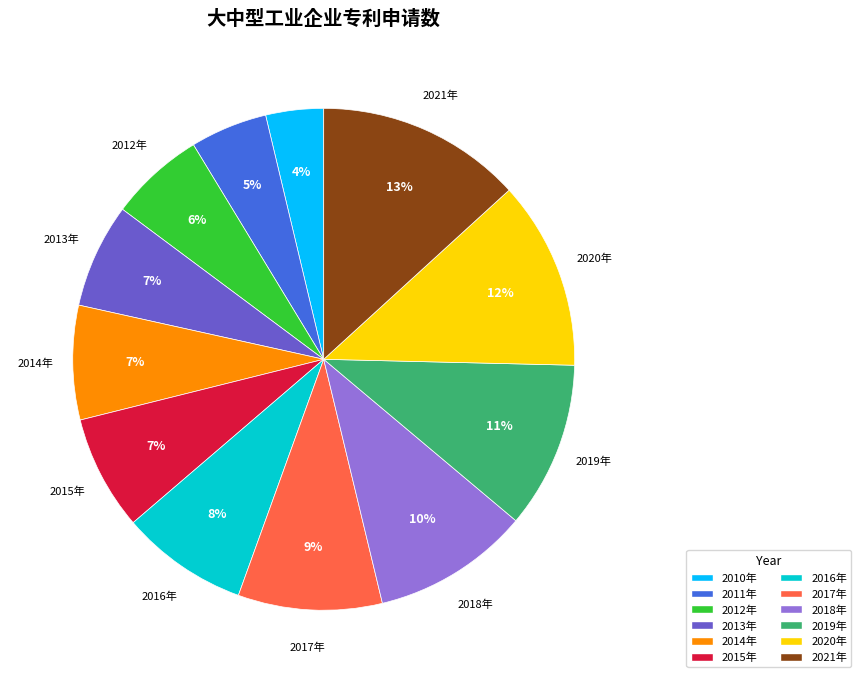

What percentage is the 2016年 slice, to the nearest percent?

8%